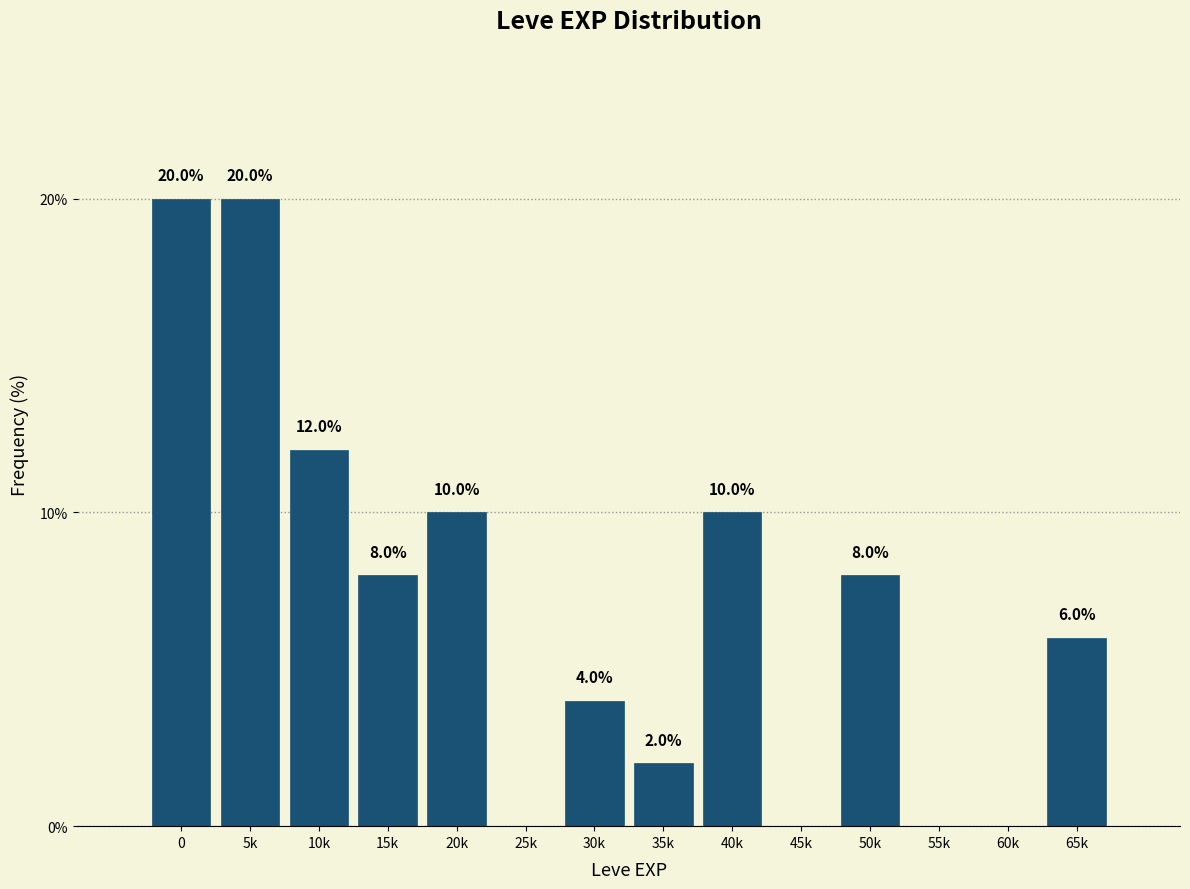

Reading left to right, transcribe all the data shown in this chart.

0=20	5k=20	10k=12	15k=8	20k=10	25k=0	30k=4	35k=2	40k=10	45k=0	50k=8	55k=0	60k=0	65k=6